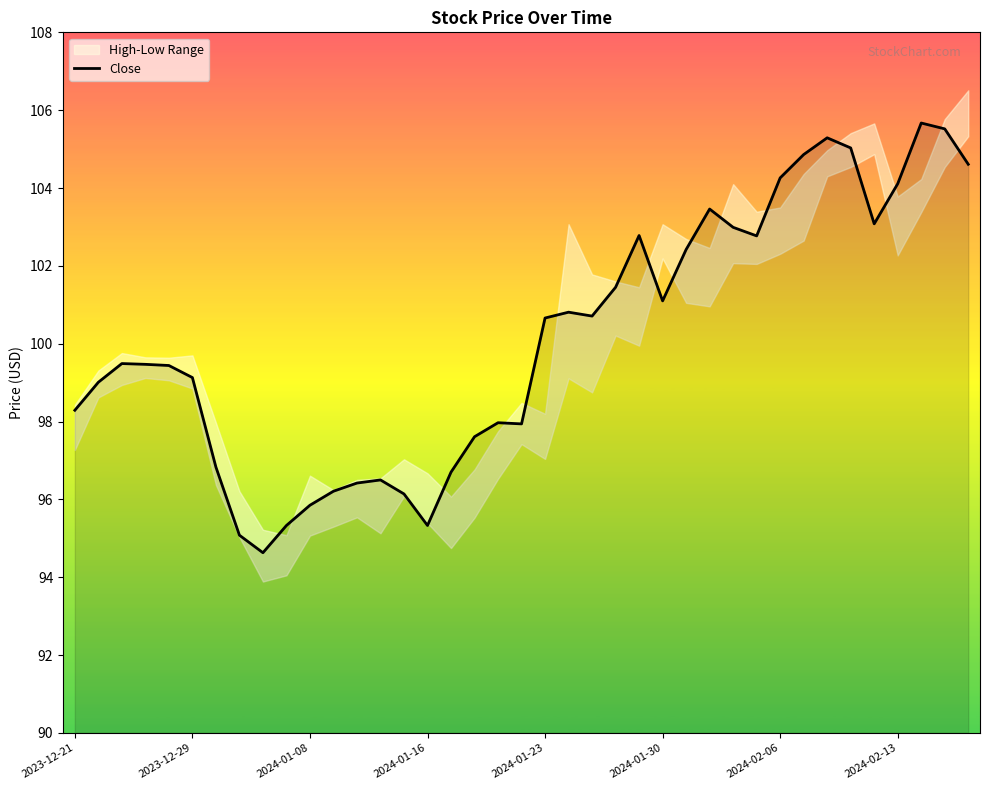

What position from the right is 17?

22